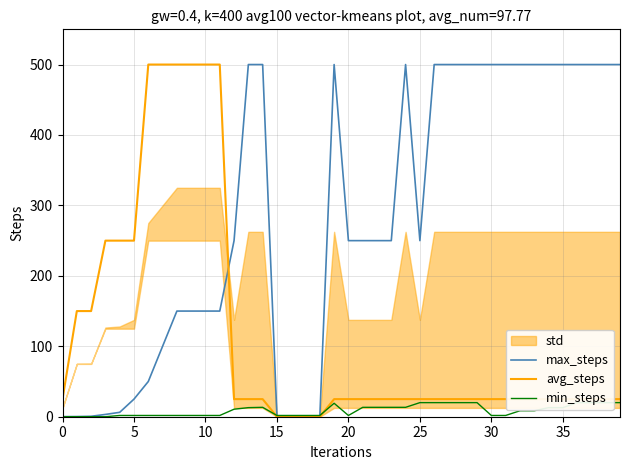

After their last crossing, which series has the higher values: min_steps or avg_steps?

avg_steps